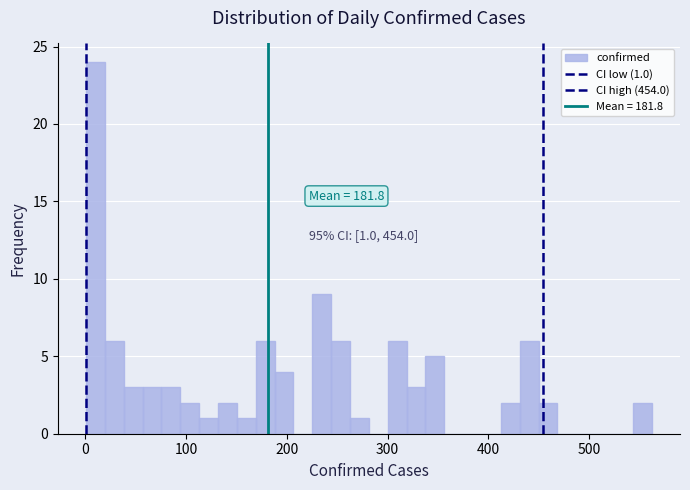

Read against the x-axis, roughly where is the centre of the tallest bar?

10